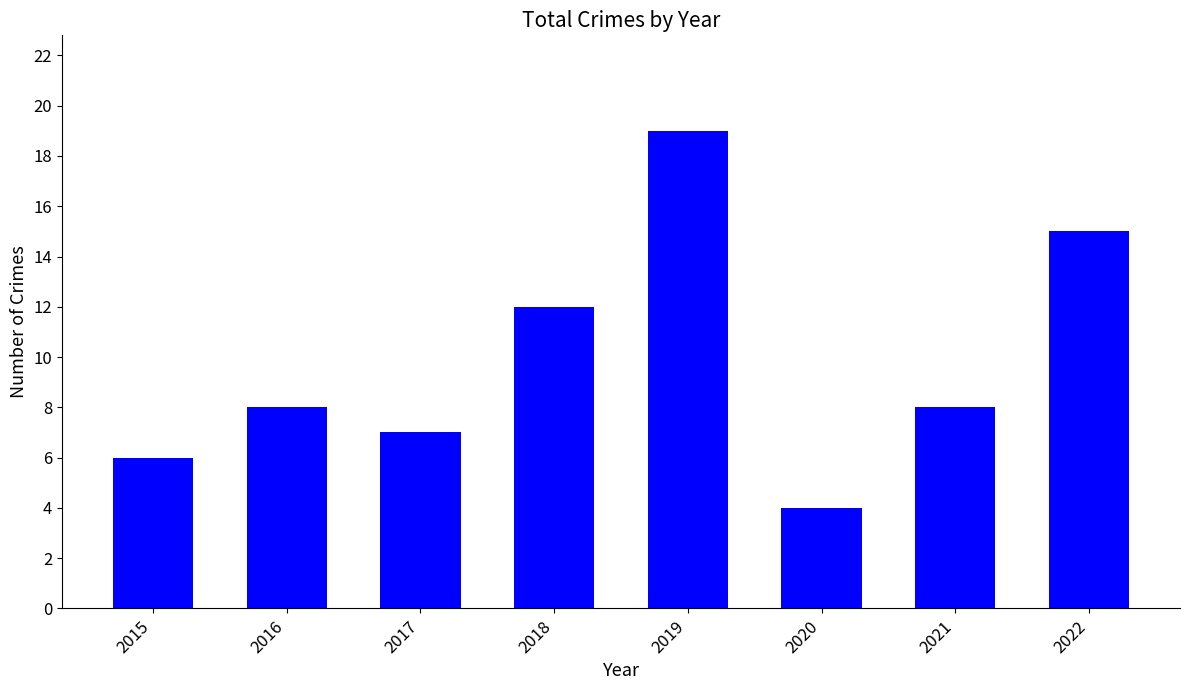

Reading right to left, extract all data points from this chart.

15	8	4	19	12	7	8	6